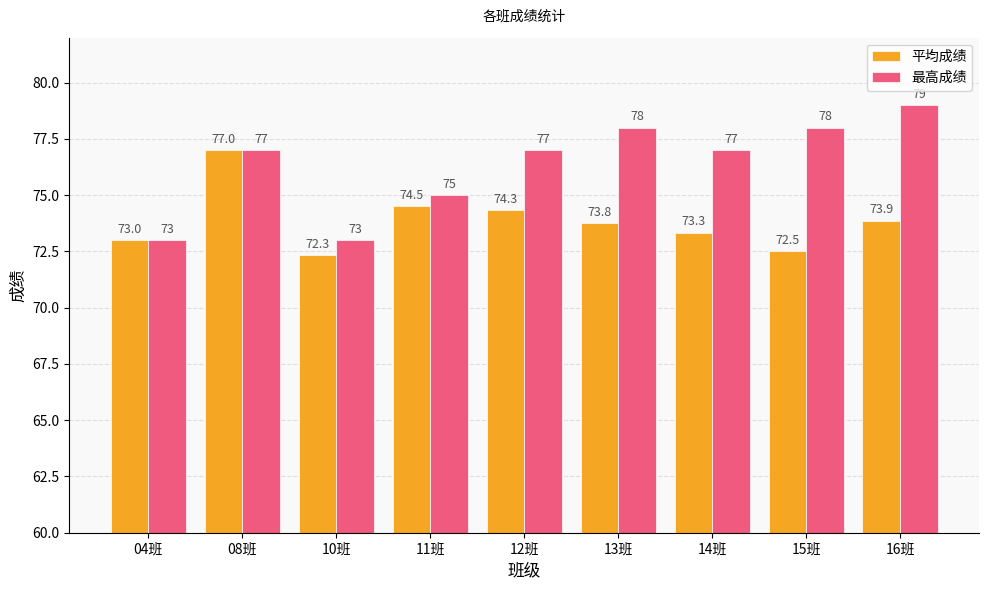

What is the difference between the highest and lowest values at 10班?

0.7